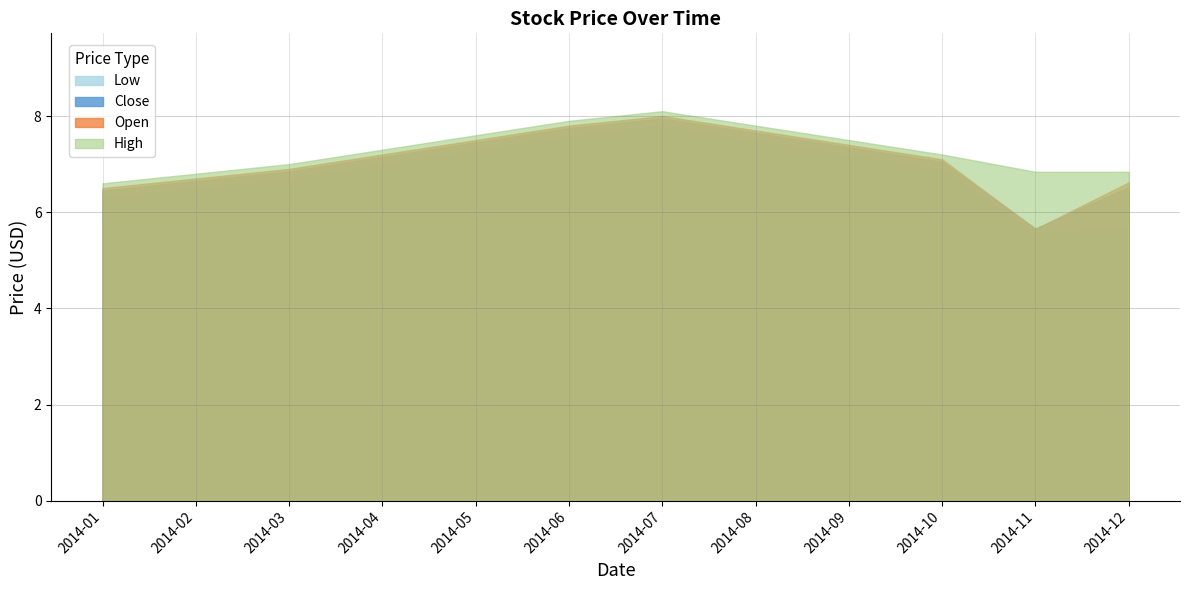

How many distinct data groups are displayed?

4